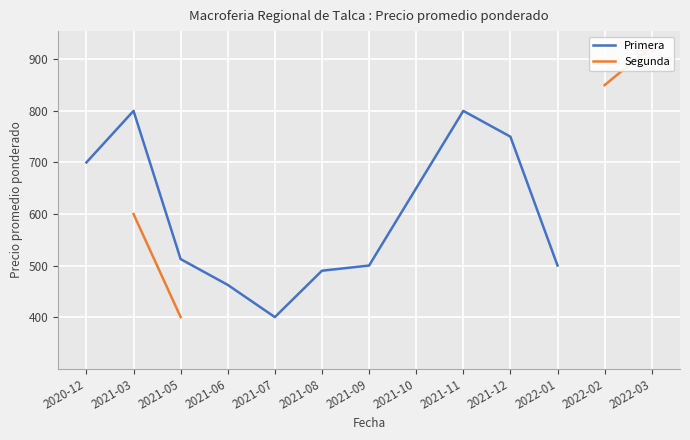

What is the value of the Primera point at the 1st from the left?

700.0